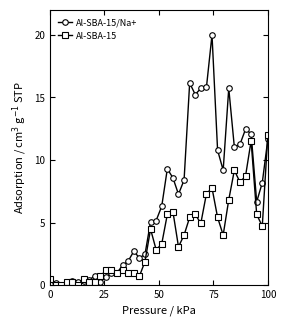

What are all the series names shown in the legend?

Al-SBA-15/Na+, Al-SBA-15